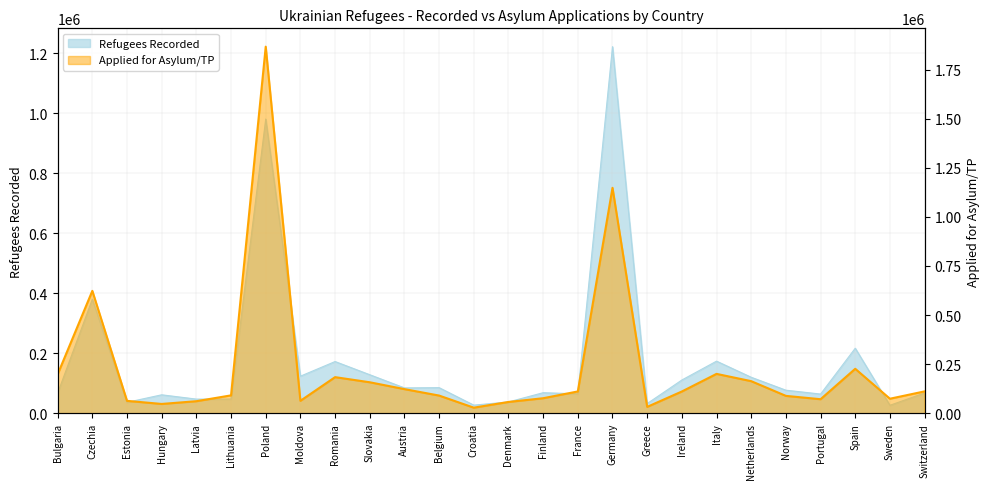

What is the value of the Applied for Asylum/TP point at the 19th from the left?

110960